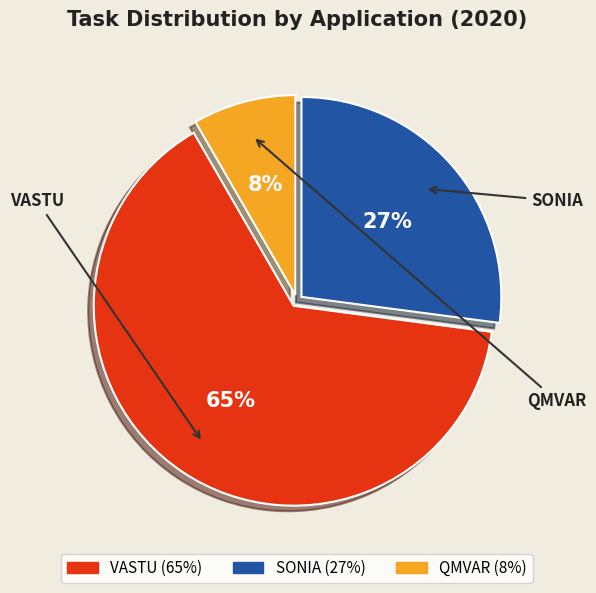

How many slices are in this pie chart?

3